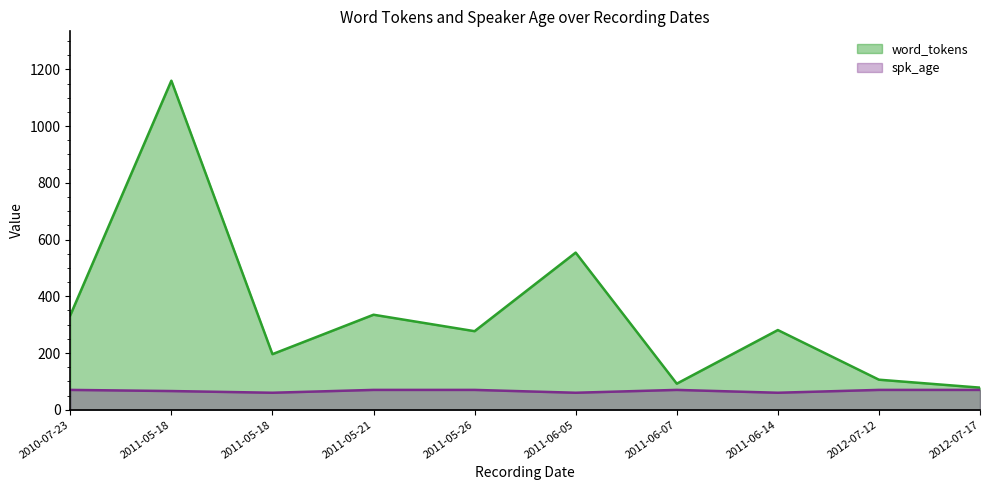

Between 2010-07-23 and 2012-07-12, which series saw the biggest shift?

word_tokens